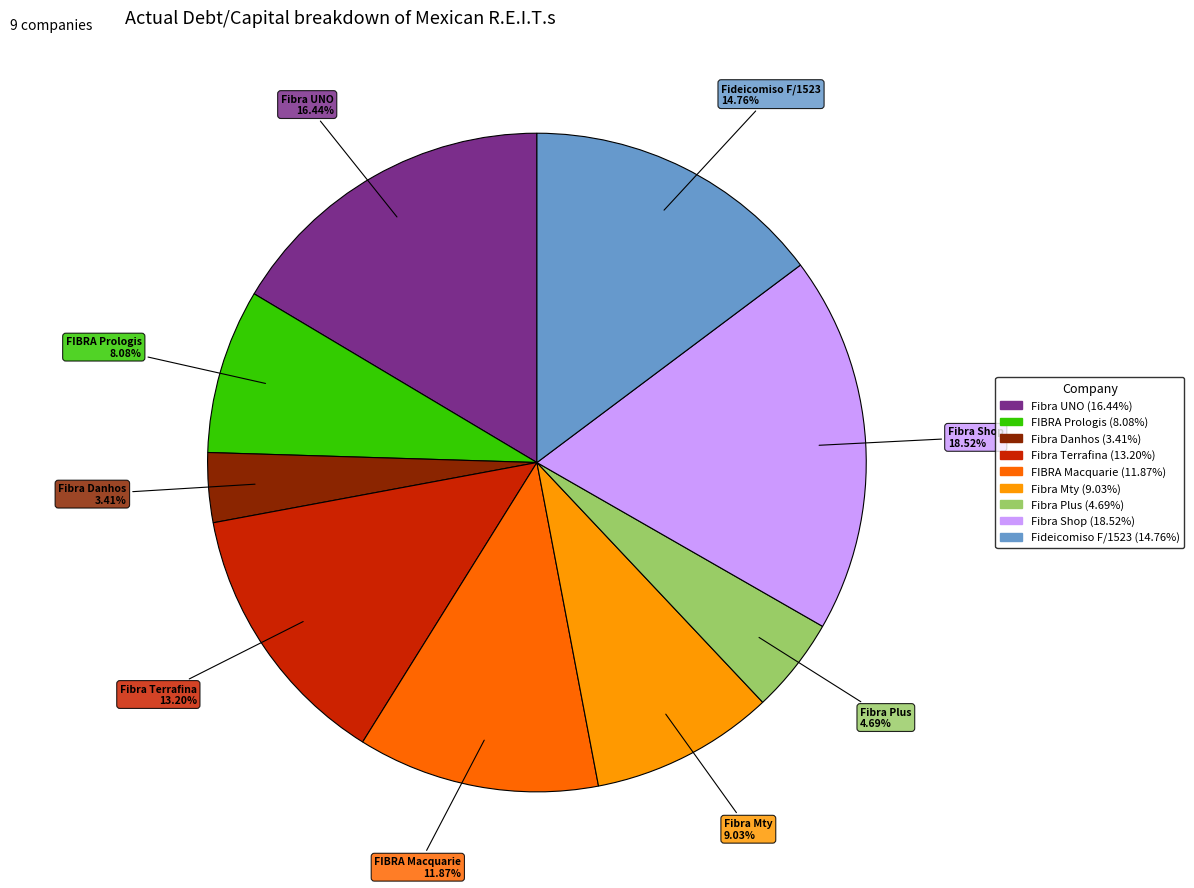

Which slice is the smallest?

Fibra Danhos